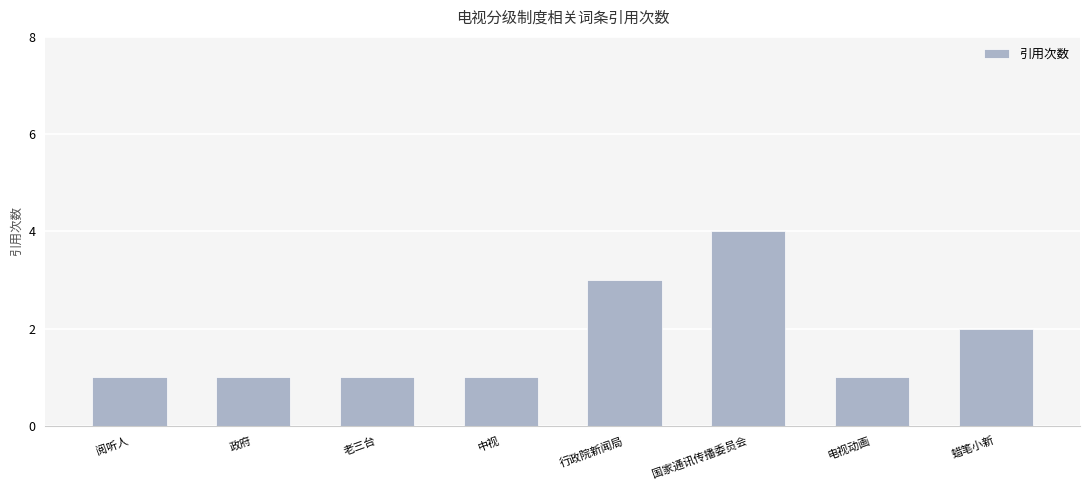

Reading left to right, list all the values displayed in this chart.

阅听人=1	政府=1	老三台=1	中视=1	行政院新闻局=3	国家通讯传播委员会=4	电视动画=1	蜡笔小新=2